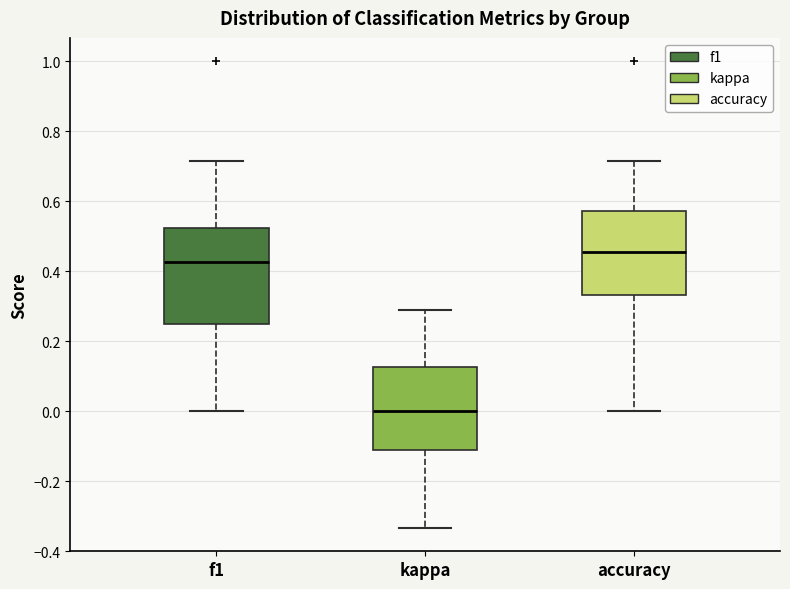

Reading left to right, read every box against the y-axis: the position of its median line, the range the box covers, and the ends of its whiskers. The values are not printed on the chart, so give them approximately, as read against the axis.

f1: median 0.42, box 0.26 to 0.52, whiskers 0.00 to 0.72
kappa: median 0.00, box -0.12 to 0.12, whiskers -0.34 to 0.30
accuracy: median 0.46, box 0.34 to 0.58, whiskers 0.00 to 0.72